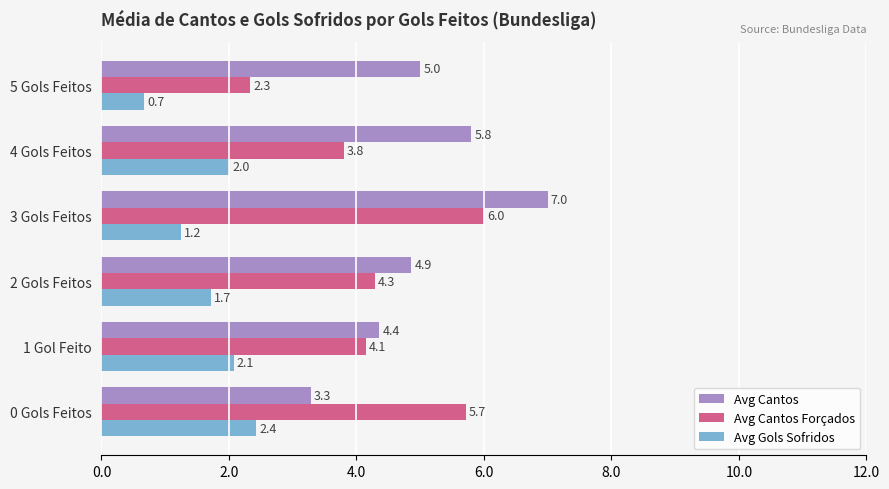

The value of Avg Cantos Forçados at 4 Gols Feitos is 1.3. True or false?

False